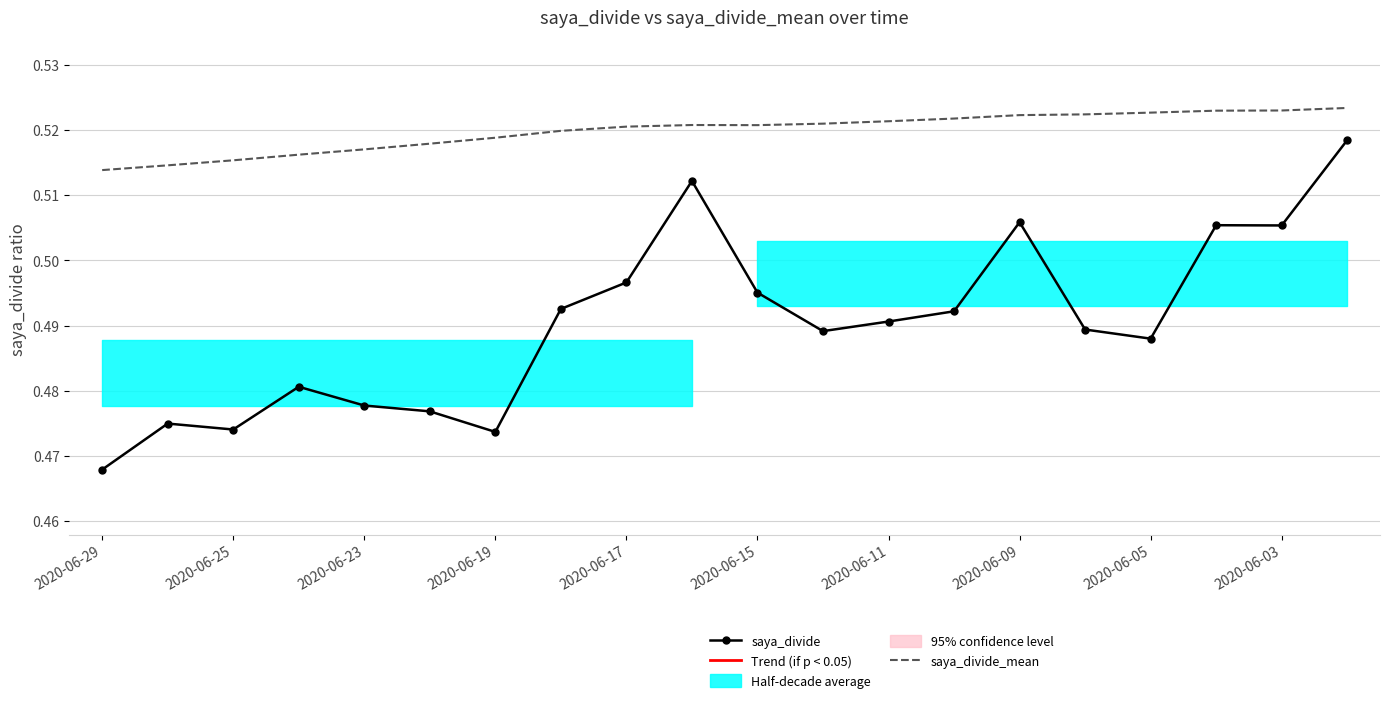

The saya_divide series shows 0.8 at 2020-06-19. True or false?

False